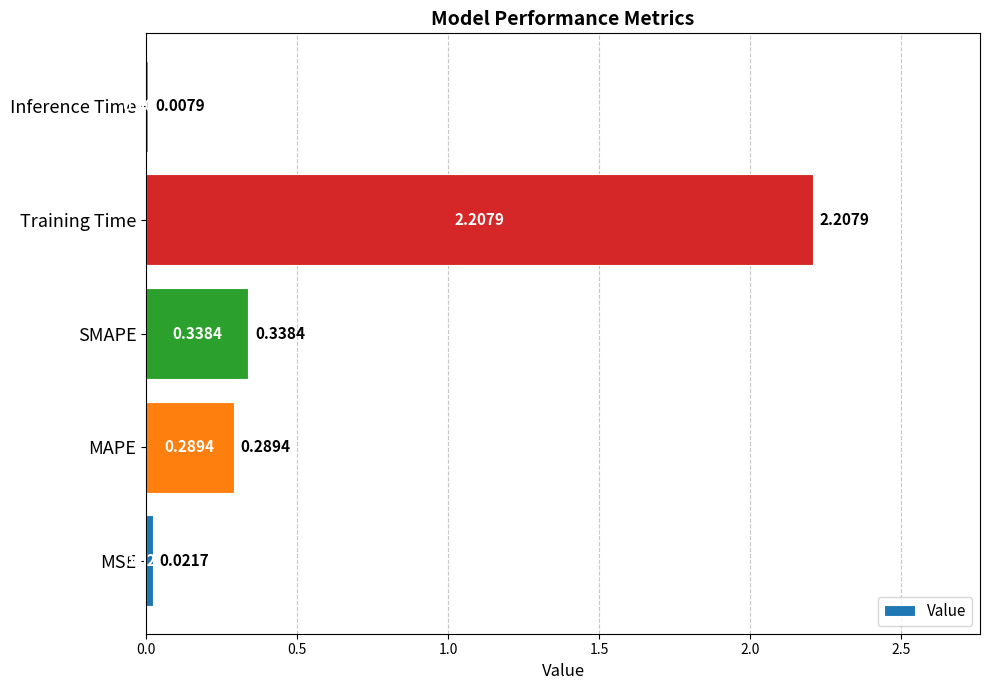

What is the sum of all values?

2.9